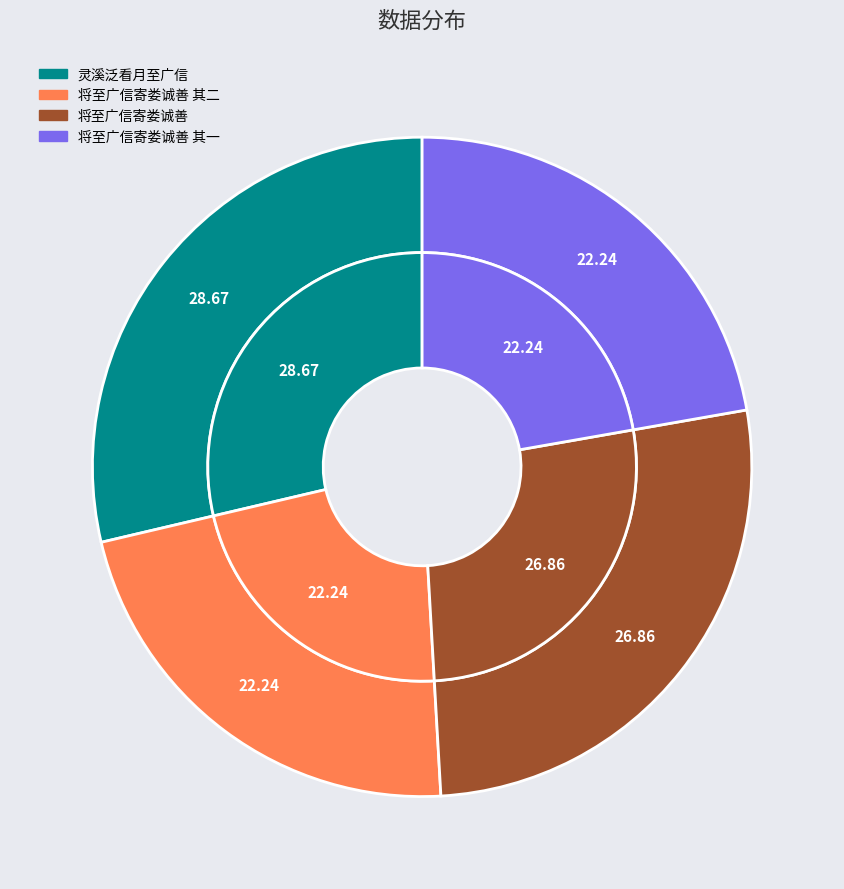

Approximately how many times larger is the value at 灵溪泛看月至广信 compared to 将至广信寄娄诚善 其一?

1.3